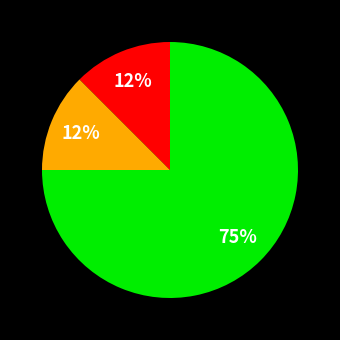

To the nearest percent, what is the average slice percentage?

33%